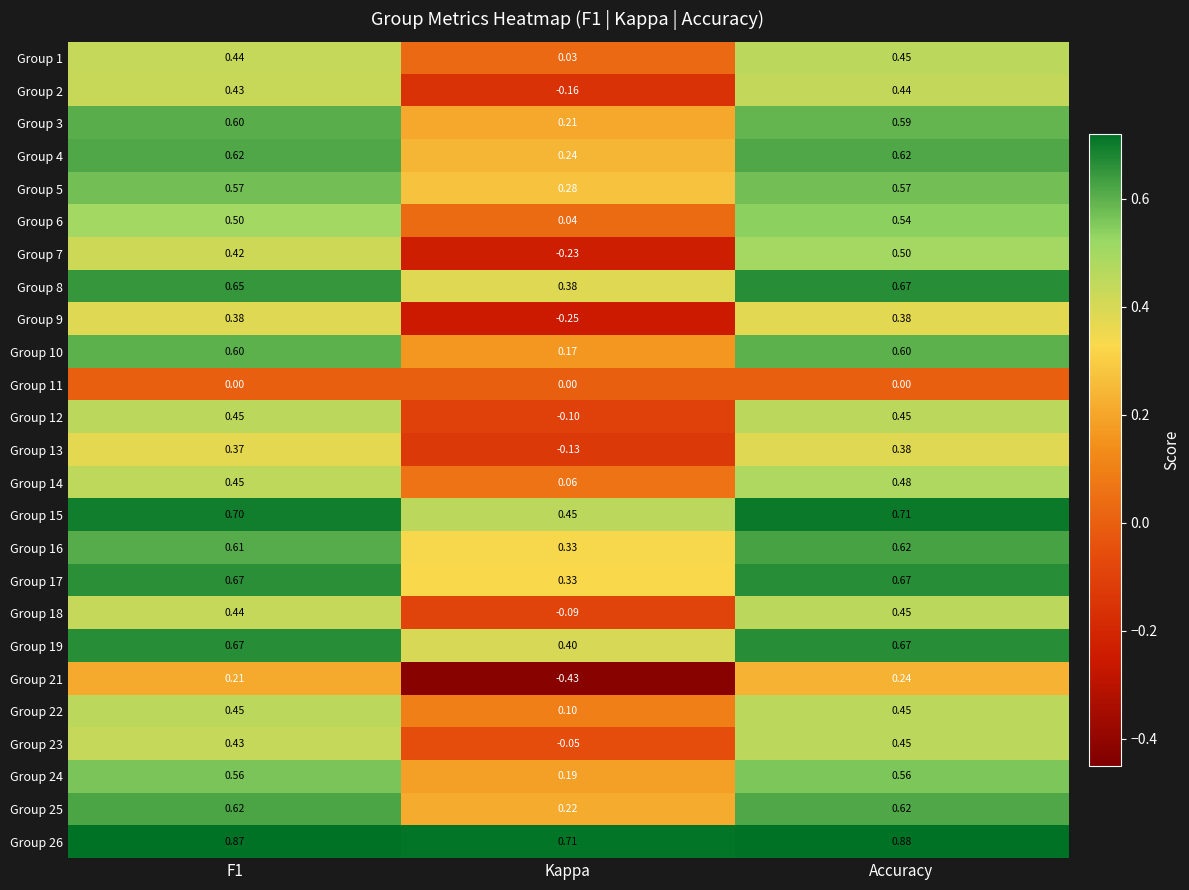

Between F1 and Kappa, which series saw the biggest shift?

Group 7